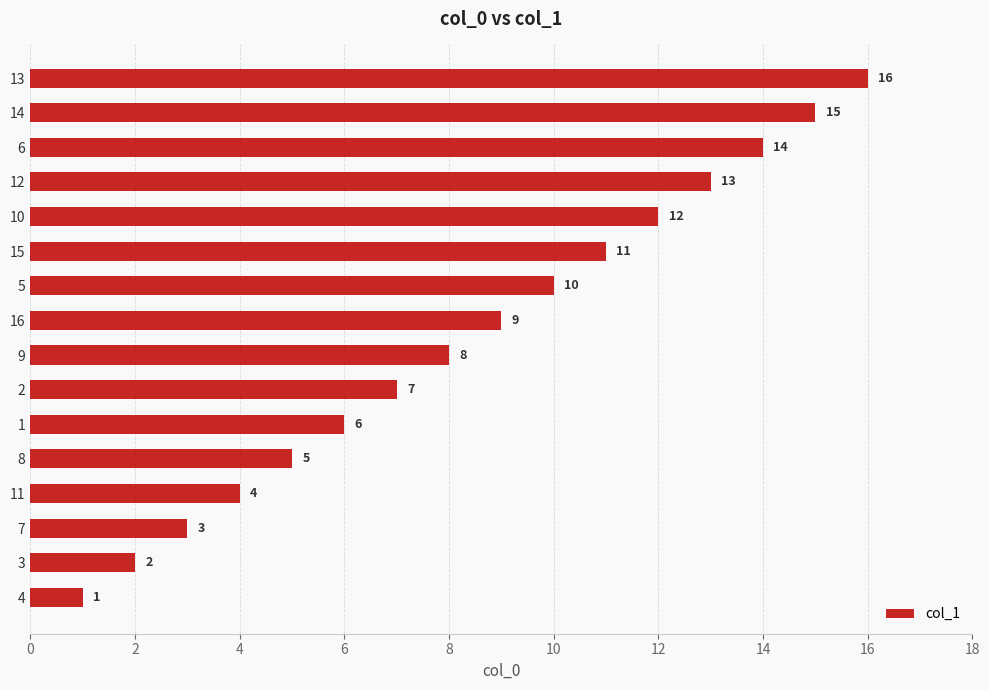

List the labels in order of value, smallest first.

4, 3, 7, 11, 8, 1, 2, 9, 16, 5, 15, 10, 12, 6, 14, 13